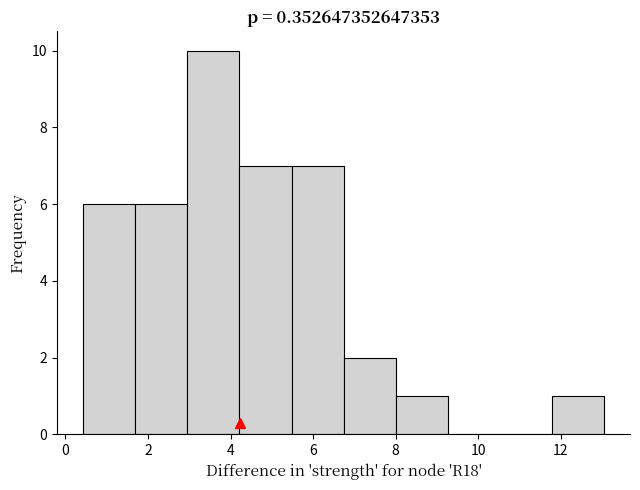

Reading left to right, transcribe this chart: for each bar, give the range it covers on the x-axis and its height. Neither the bar edges nor the heights are printed on the chart, so give them approximately, as read against the axes.

0.4 to 1.6: 6
1.6 to 3.0: 6
3.0 to 4.2: 10
4.2 to 5.4: 7
5.4 to 6.8: 7
6.8 to 8.0: 2
8.0 to 9.2: 1
9.2 to 10.6: 0
10.6 to 11.8: 0
11.8 to 13.0: 1